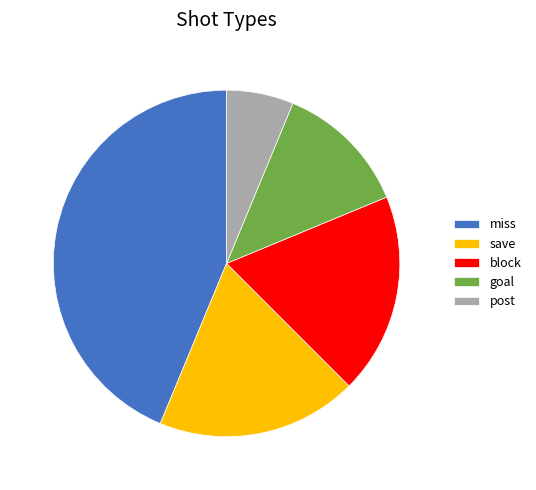

Is it true that post is 6% of the pie?

True